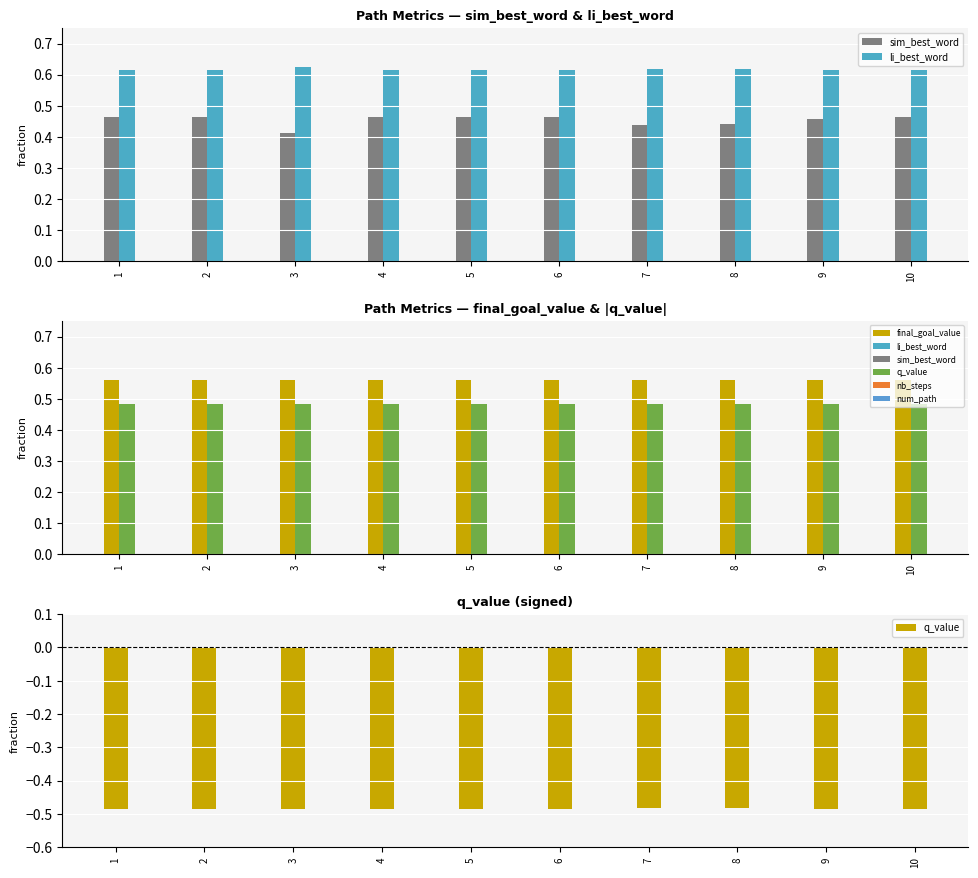

Rank the series at 6 from highest to lowest value.

li_best_word, final_goal_value, q_value (abs), sim_best_word, q_value